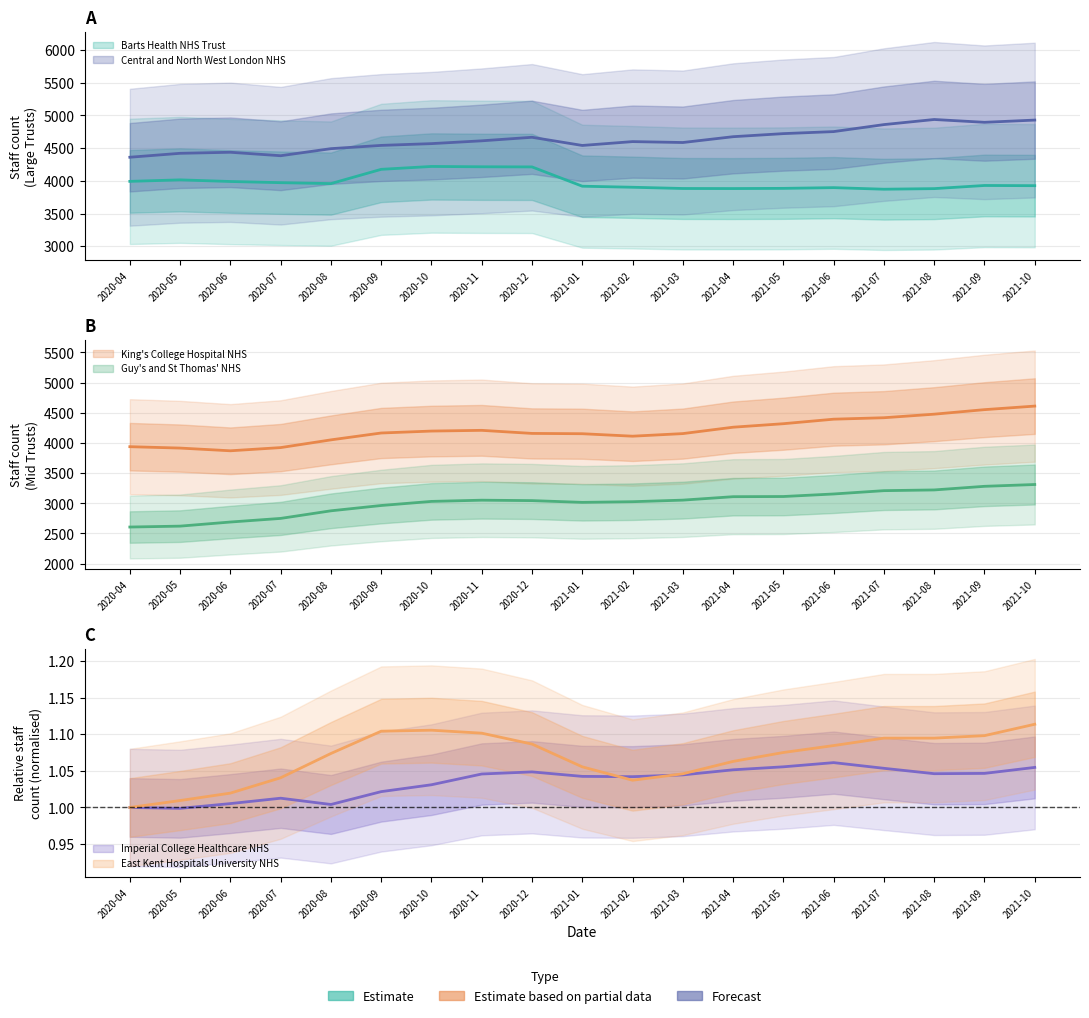

Where is King's College Hospital NHS nearest to the value 4240?

2021-04